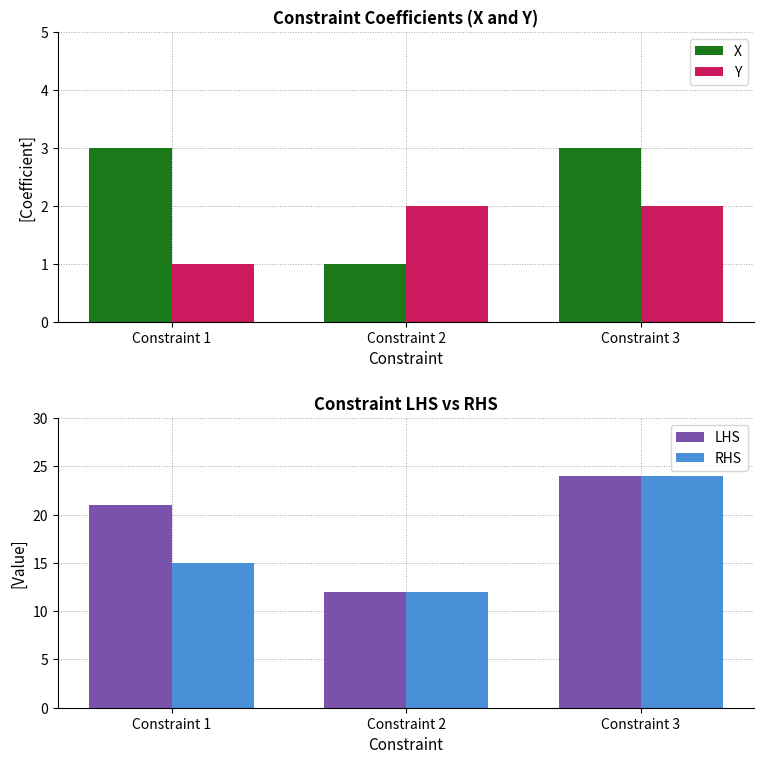

Which label corresponds to the largest value in the chart?

Constraint 3